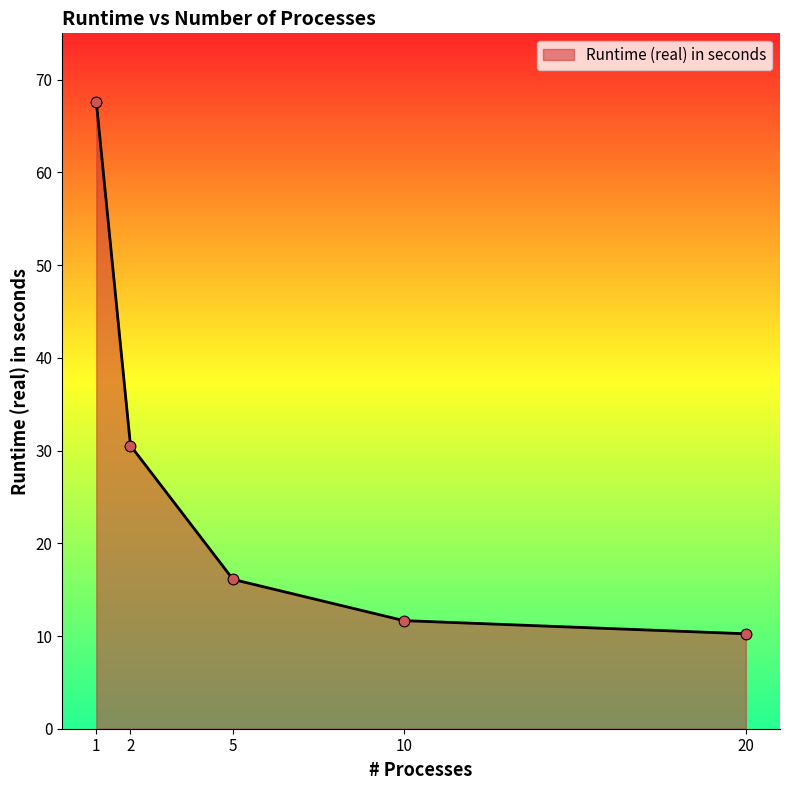

What is the change in value from 1 to 20?

-57.4